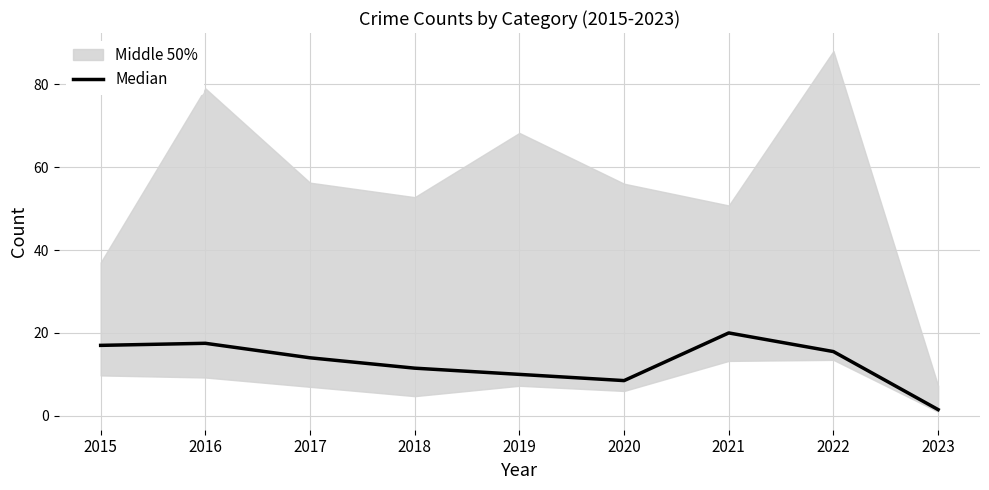

What is the smallest value displayed?

1.5